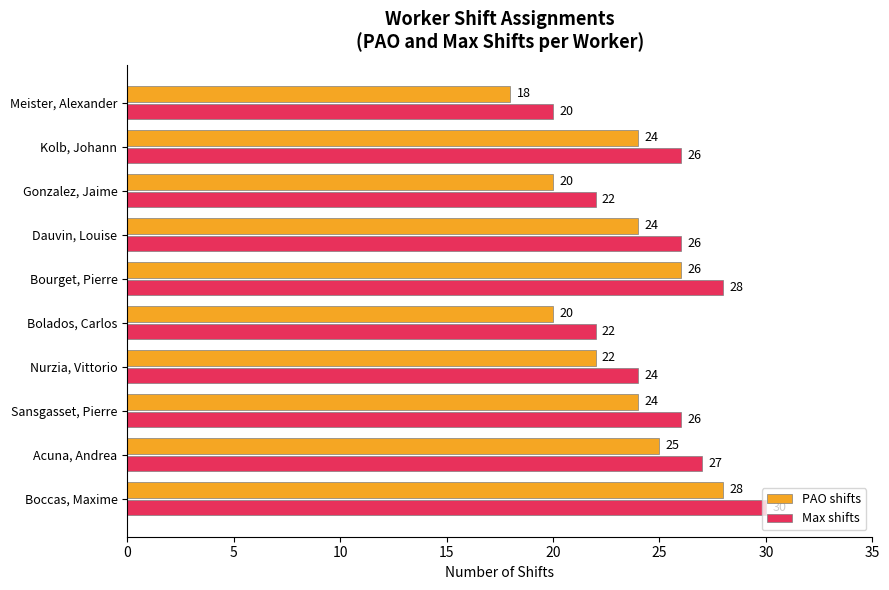

Rank the series at Nurzia, Vittorio from highest to lowest value.

Max shifts, PAO shifts